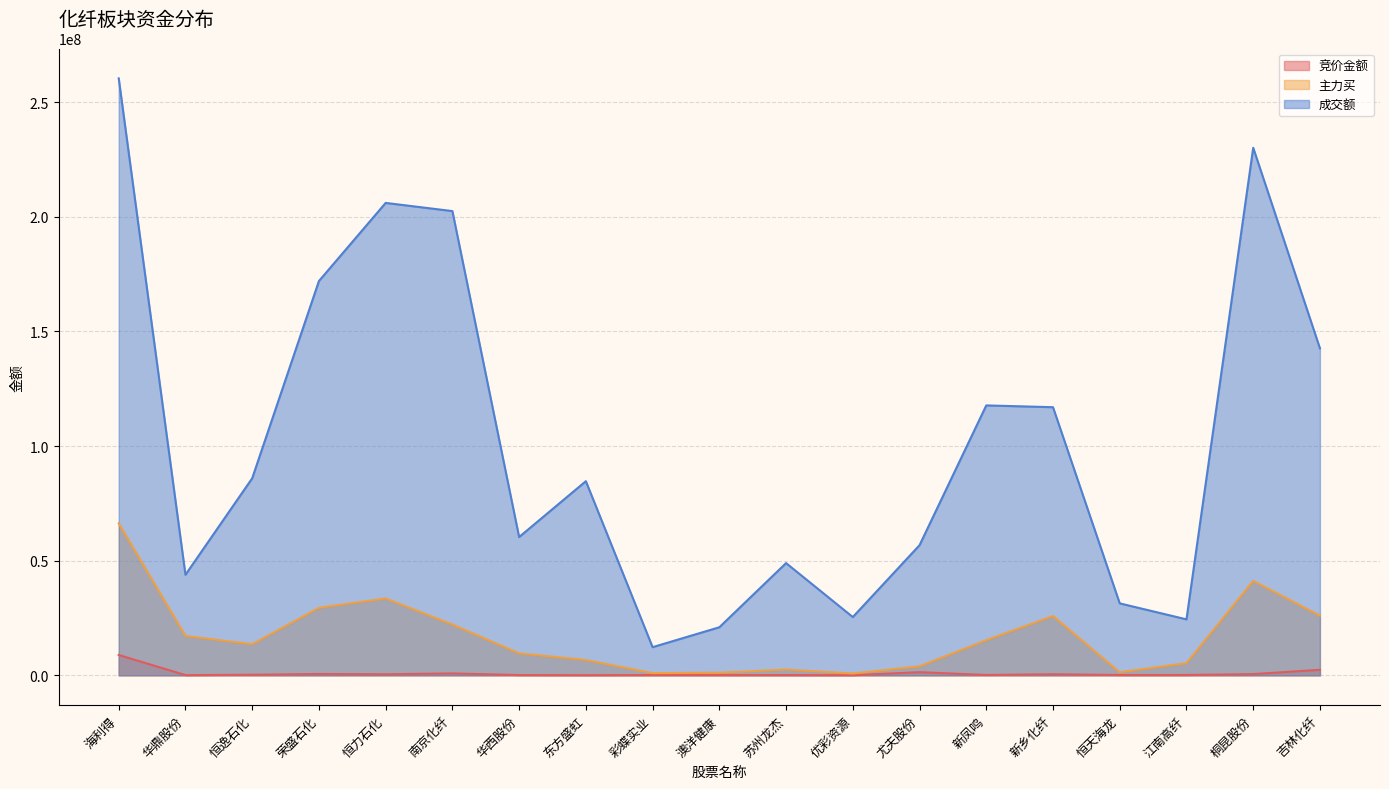

What position from the right is 恒逸石化?

17